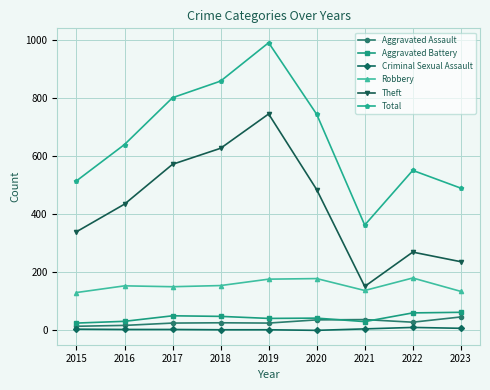

At which label is Total closest to 675?

2016